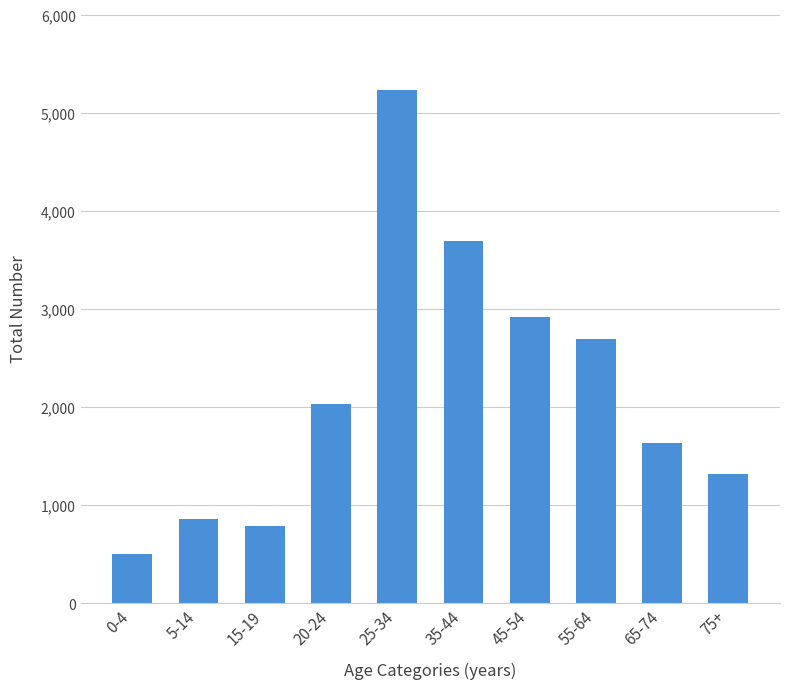

How many data points does each series have?

10